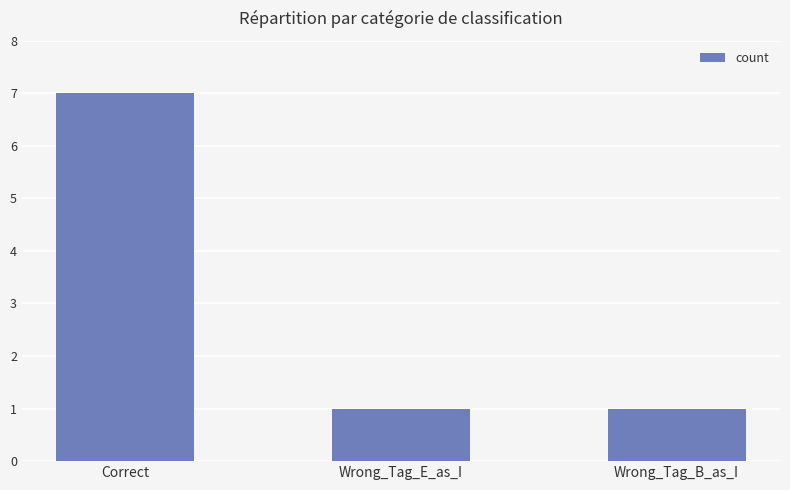

What is the label of the 1st bar from the left?

Correct